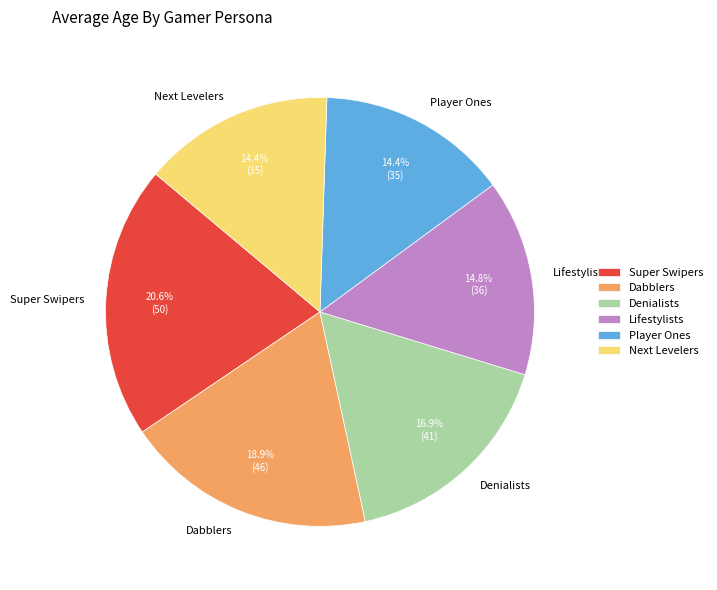

Which has a higher value, Next Levelers or Denialists?

Denialists